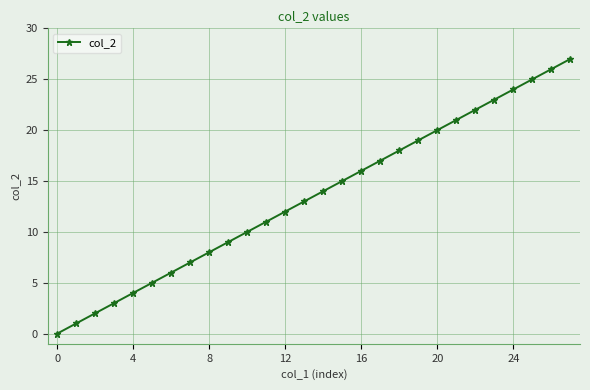

Reading left to right, transcribe all the data shown in this chart.

0	1	2	3	4	5	6	7	8	9	10	11	12	13	14	15	16	17	18	19	20	21	22	23	24	25	26	27